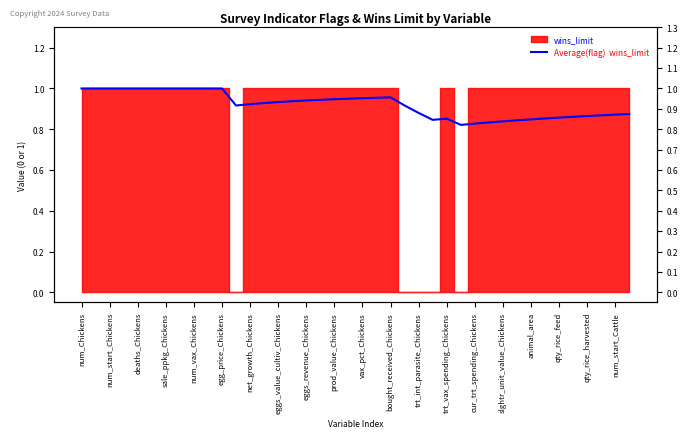

Does the chart have visible grid lines?

No